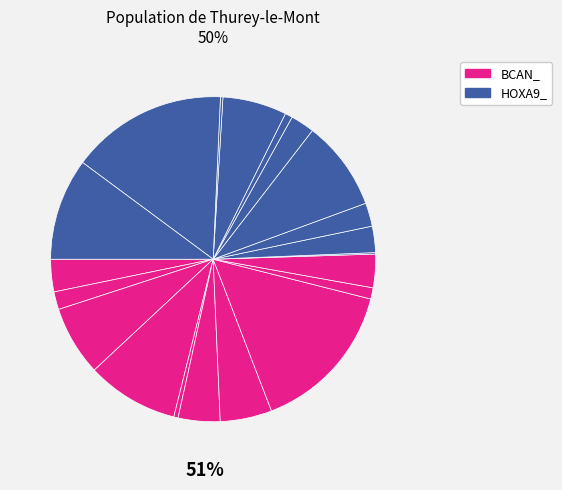

To the nearest percent, what is the difference between the BCAN_ttcc and HOXA9_ttttttctt slice percentages?

2%